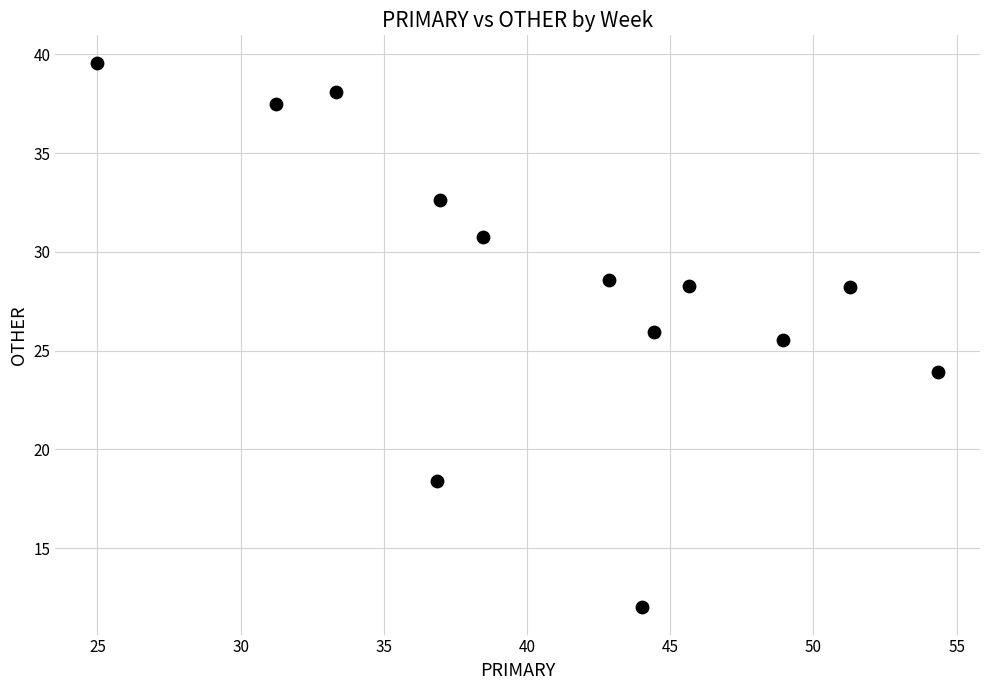

What Y value in the scatter plot is closest to 25?

25.5